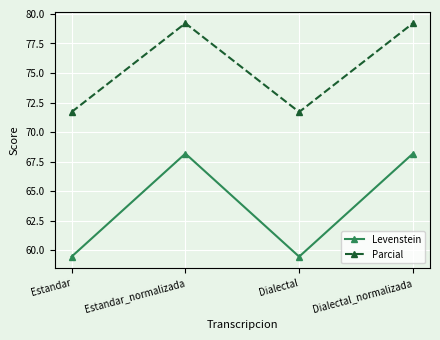

What position from the right is Estandar?

4